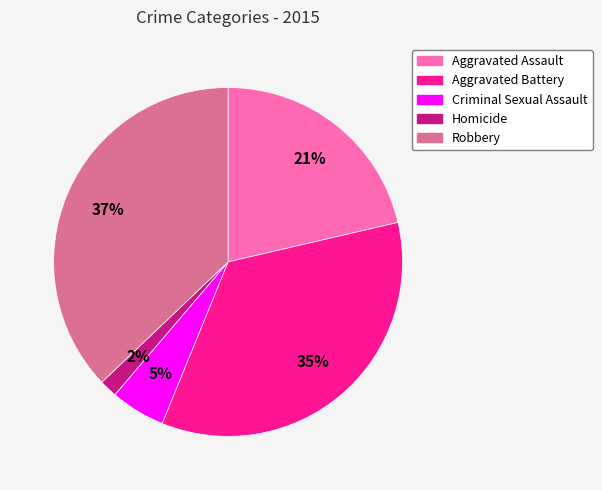

The Criminal Sexual Assault slice represents 16% of the pie. True or false?

False